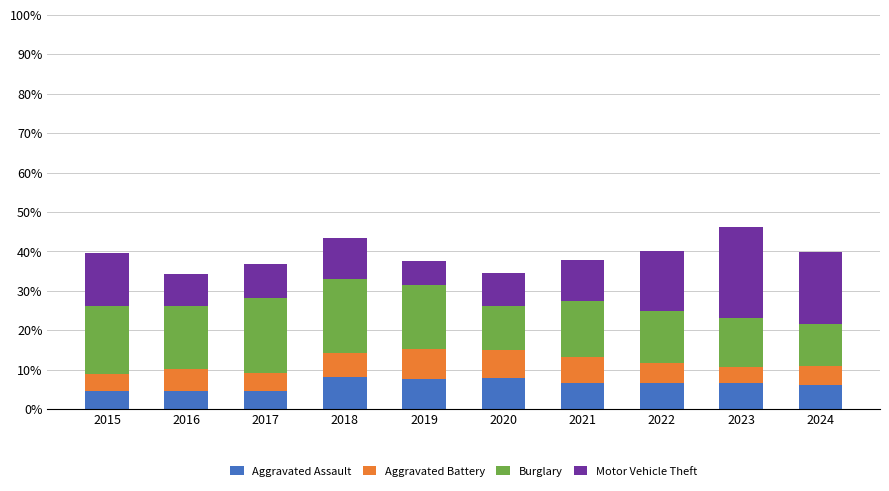

What is the difference between the maximum and minimum values in the Aggravated Assault series?

3.6